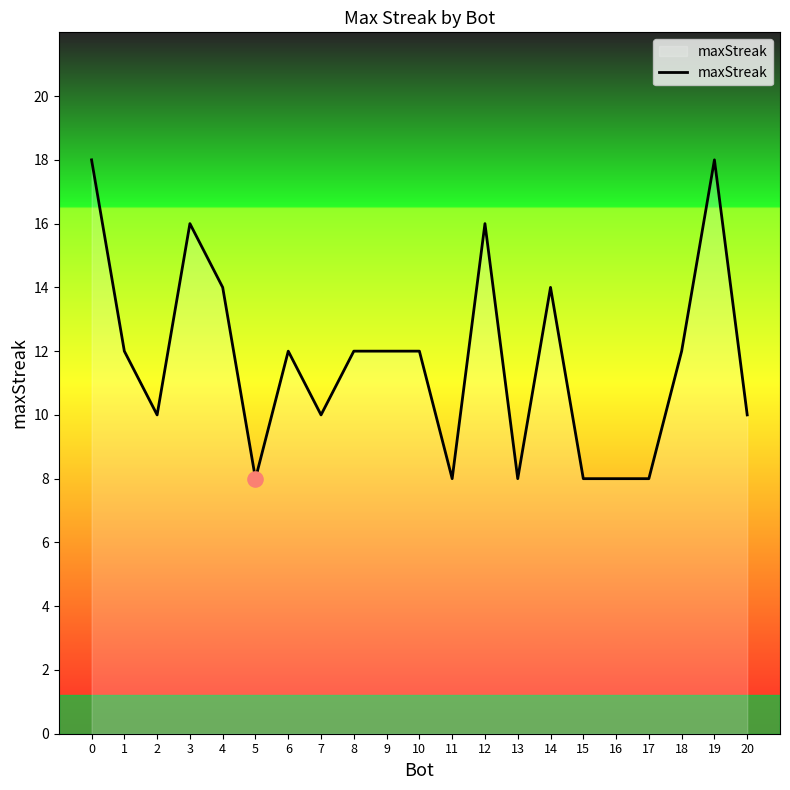

What is the change in value from 13 to 14?

+6